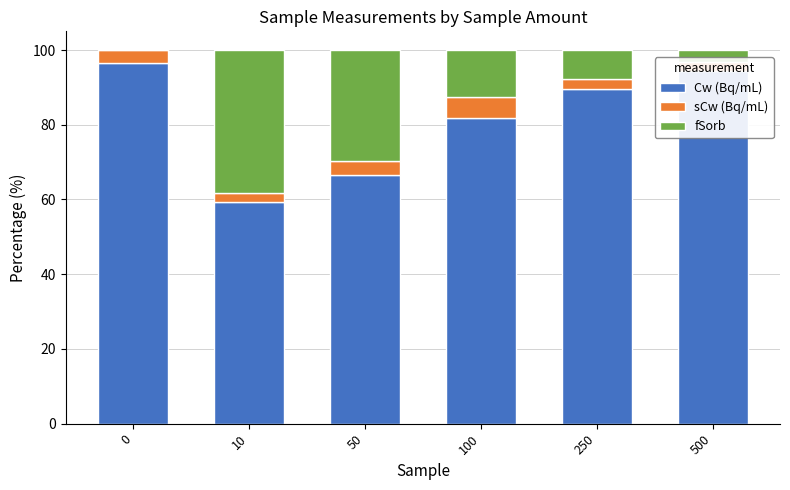

The Cw (Bq/mL) series shows 81.8 at 100. True or false?

True